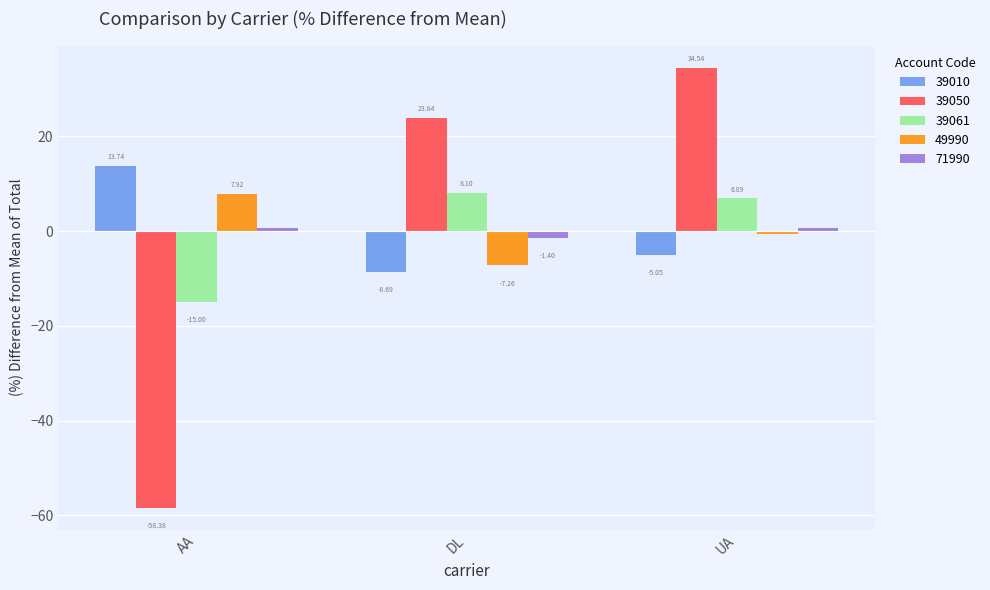

At which category is the sum across all series the highest?

UA